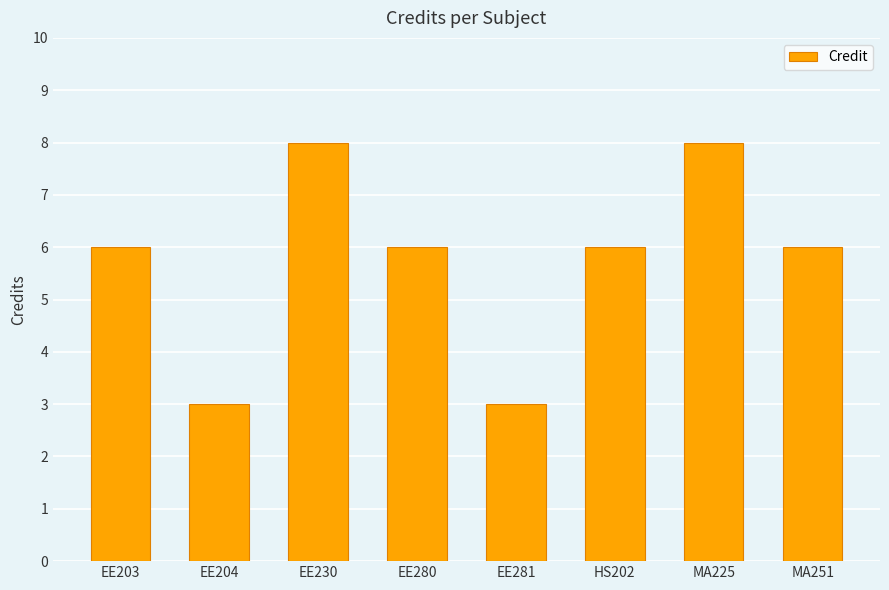

What value does the data have at EE204?

3